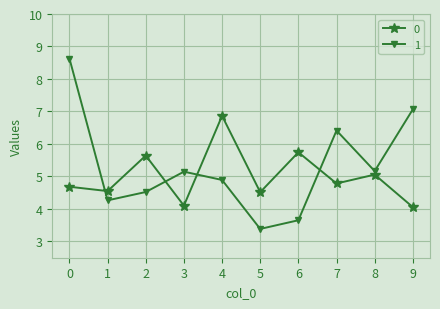

At which label is 0 closest to 5?

8